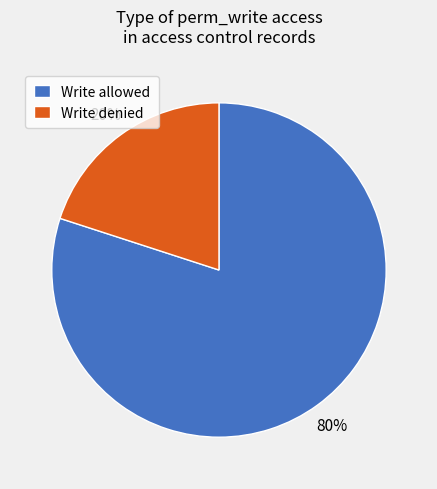

To the nearest percent, what is the average slice percentage?

50%